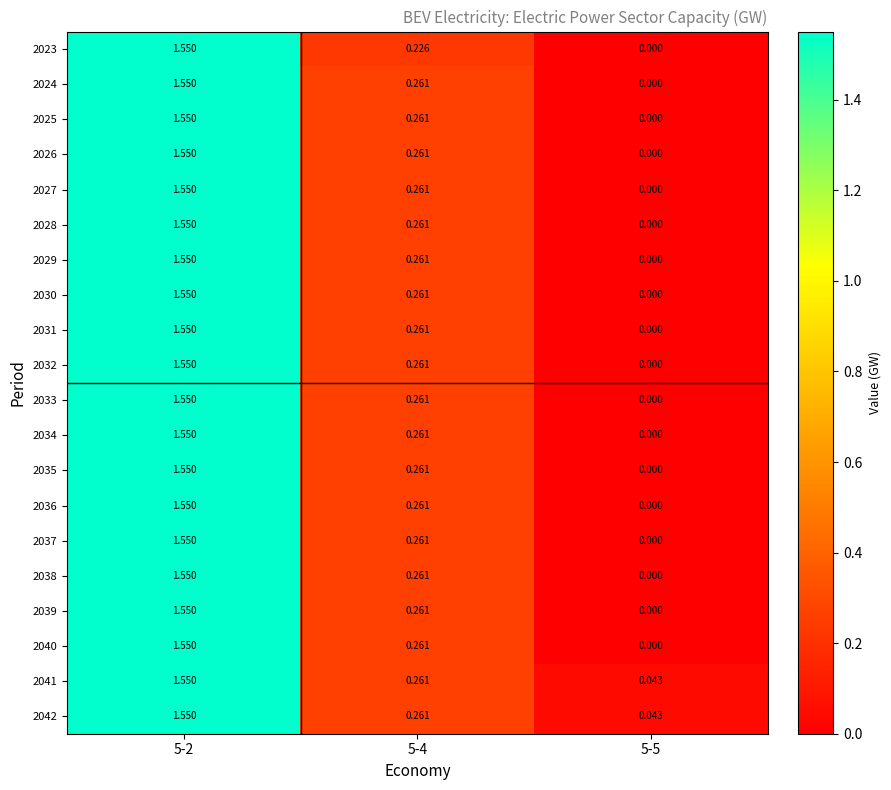

At which category is the sum across all series the highest?

5-2